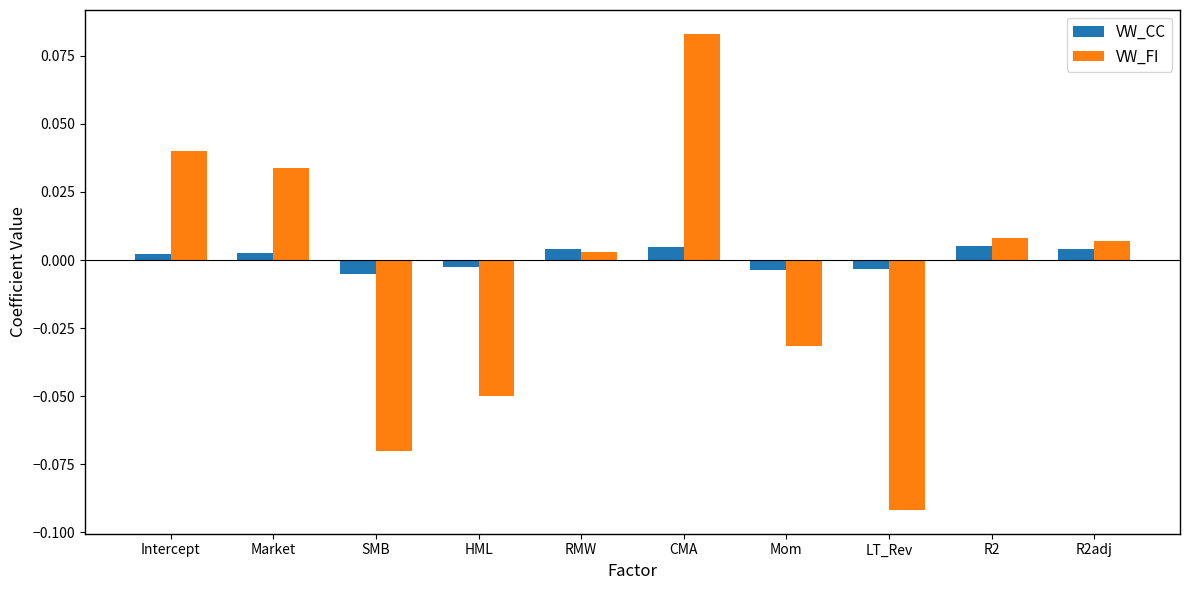

How many data points in VW_CC are above 0?

6